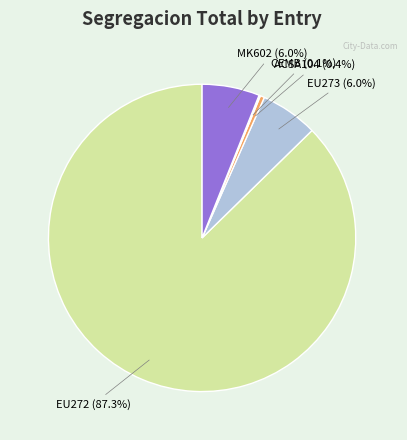

Is there any slice that represents more than half of the pie?

Yes